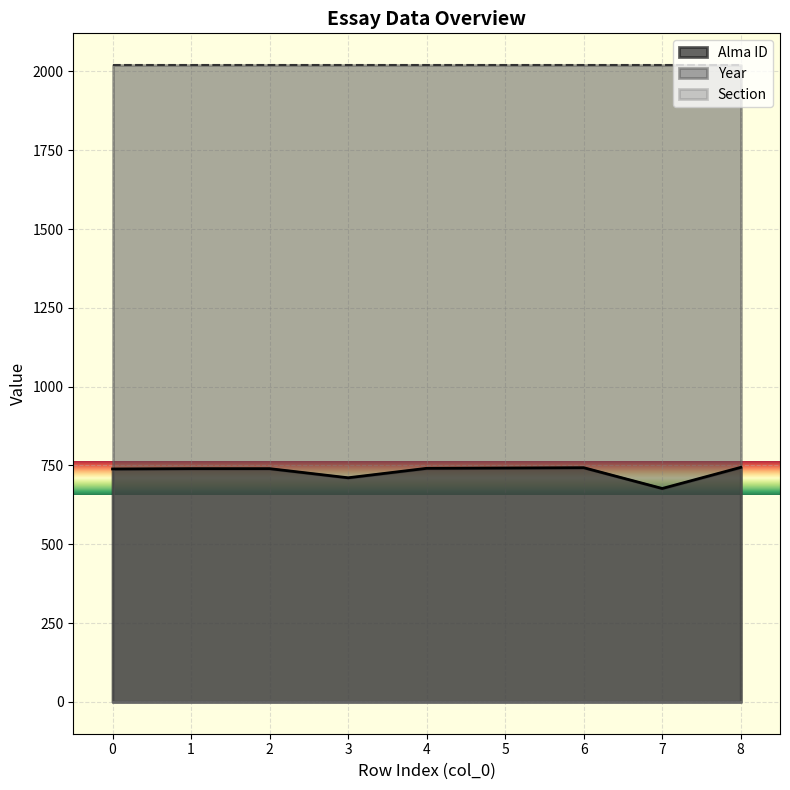

True or false: Alma ID and Section intersect in this chart.

False